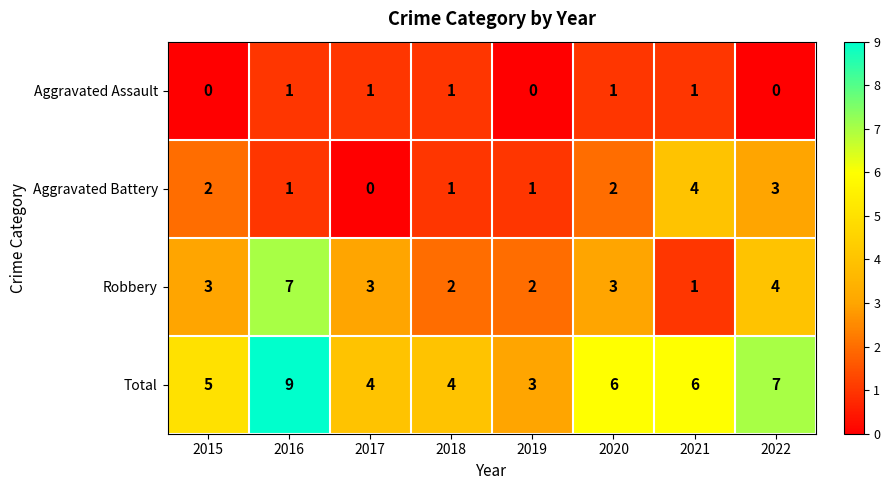

How many distinct data groups are displayed?

4